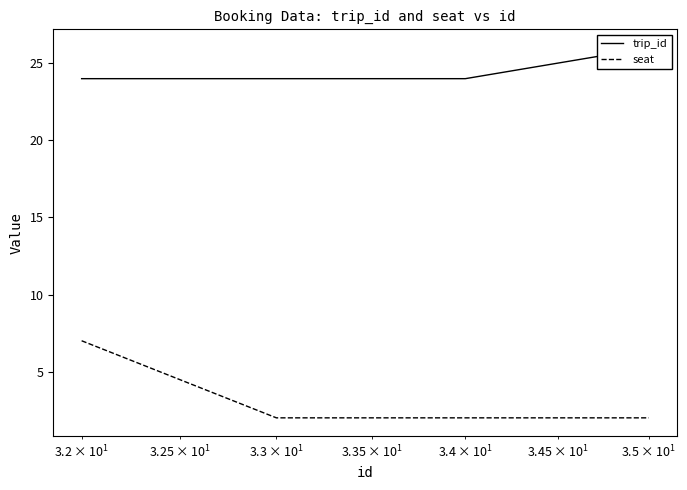

What is the highest value of the seat series?

7